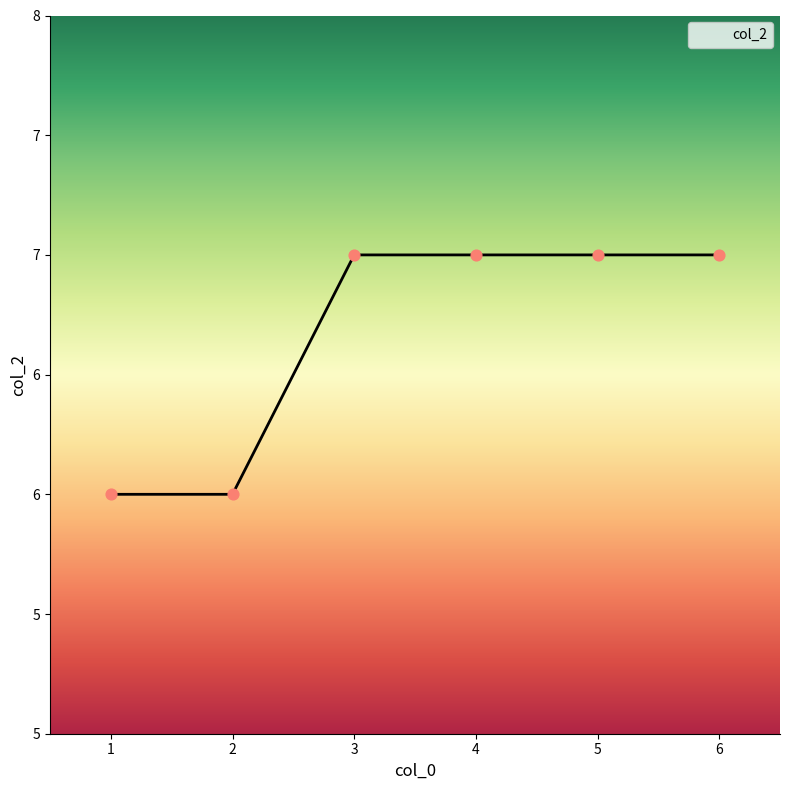

Which has a higher value, 2 or 1?

2